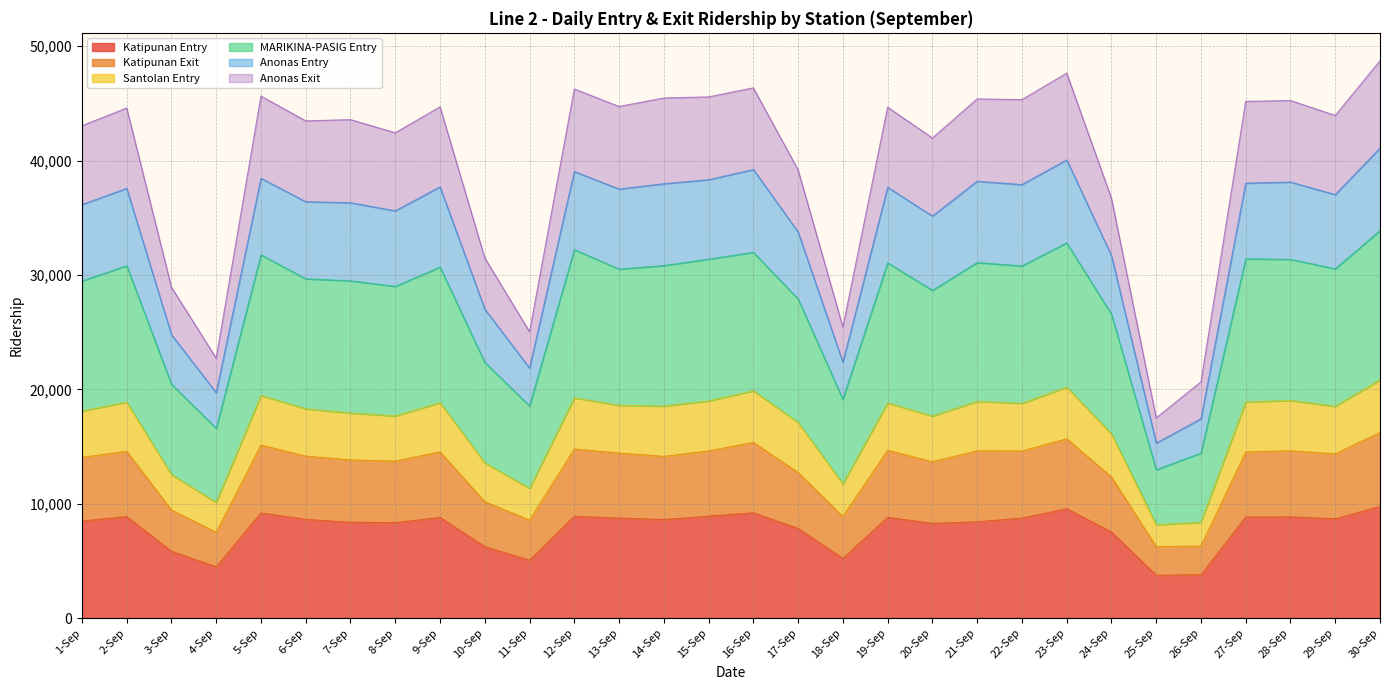

What is the total value across all series at 30-Sep?

48738